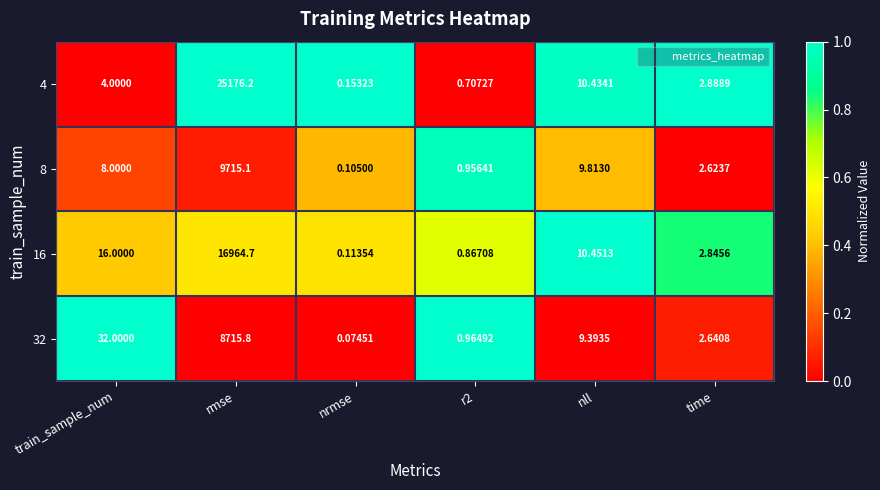

Where is 4 nearest to the value 12588?

nll